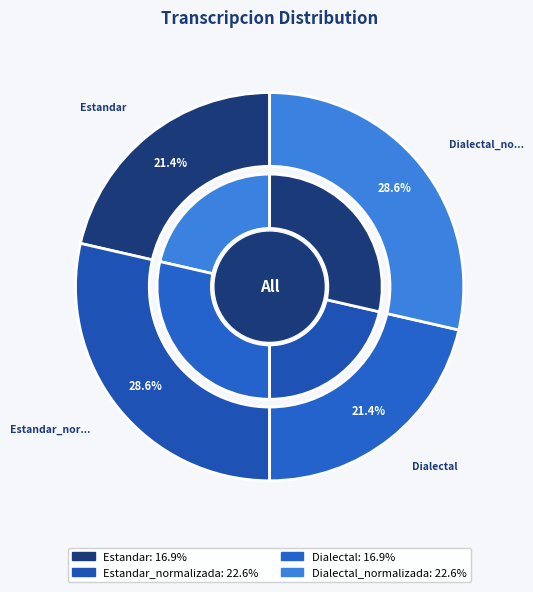

To the nearest percent, what is the difference between the Estandar_normalizada and Dialectal slice percentages?

7%